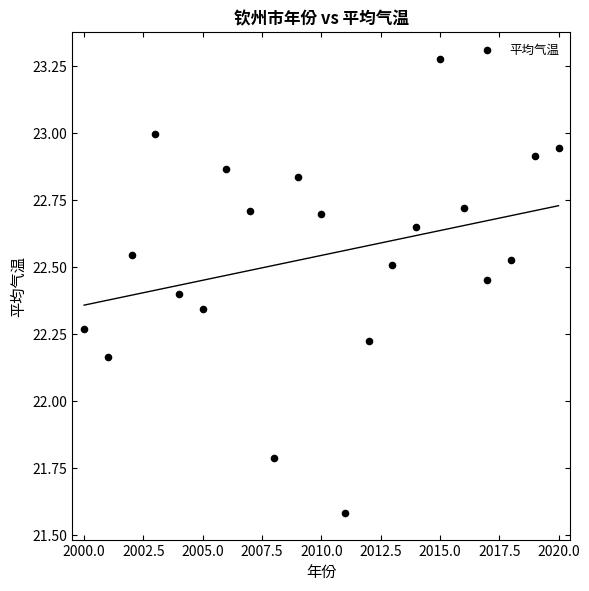

What is the range of Y values (max minus min)?

1.7